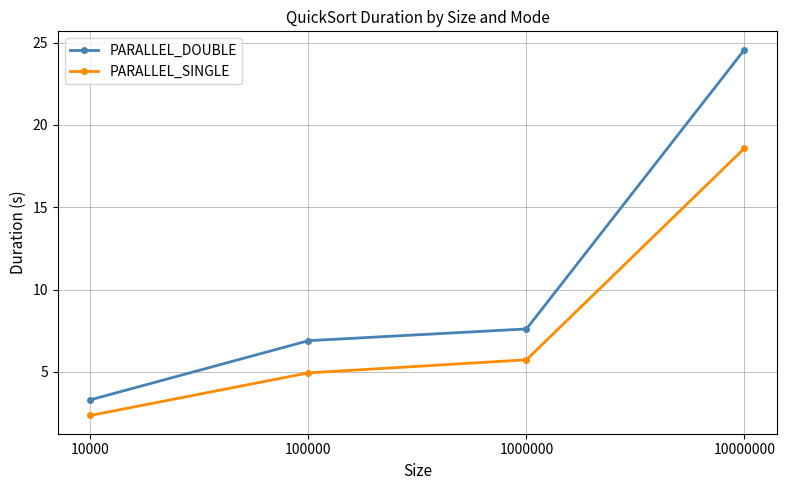

At which category is the sum across all series the highest?

10000000